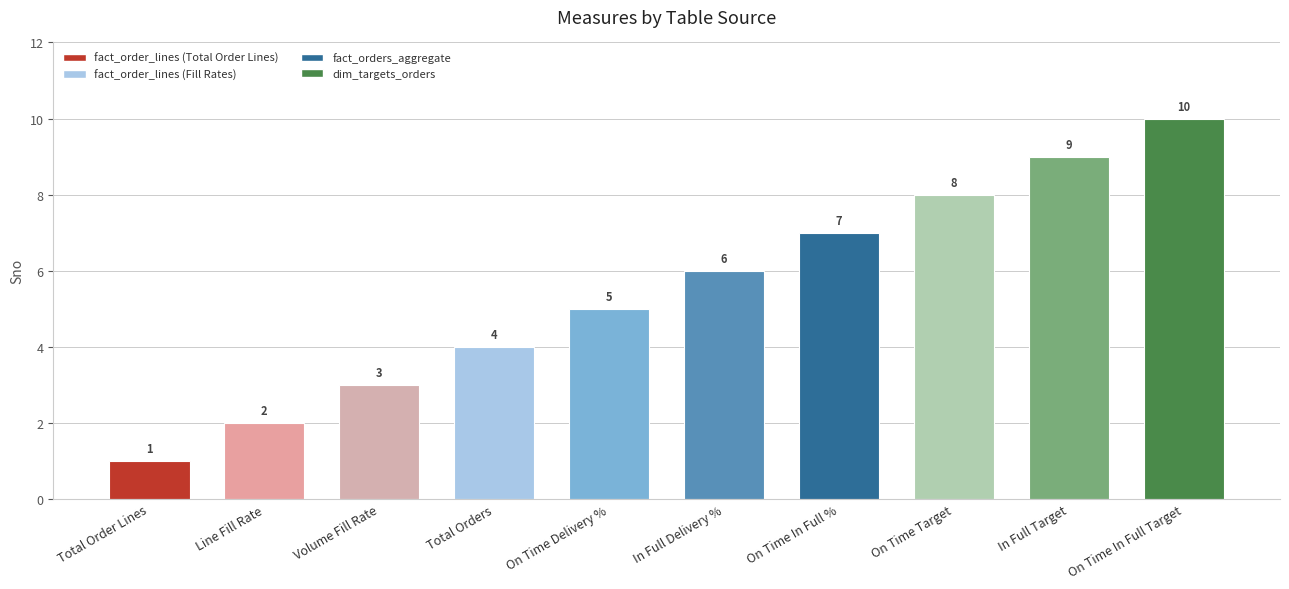

How many categories are shown in the chart?

10